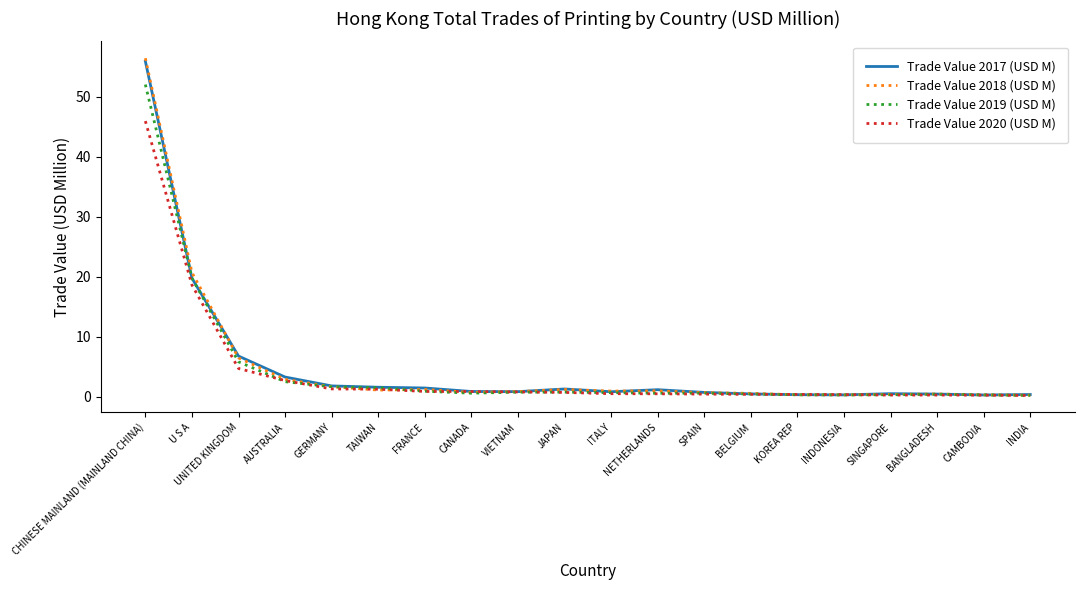

At which label is Trade Value 2019 (USD M) closest to 26?

U S A